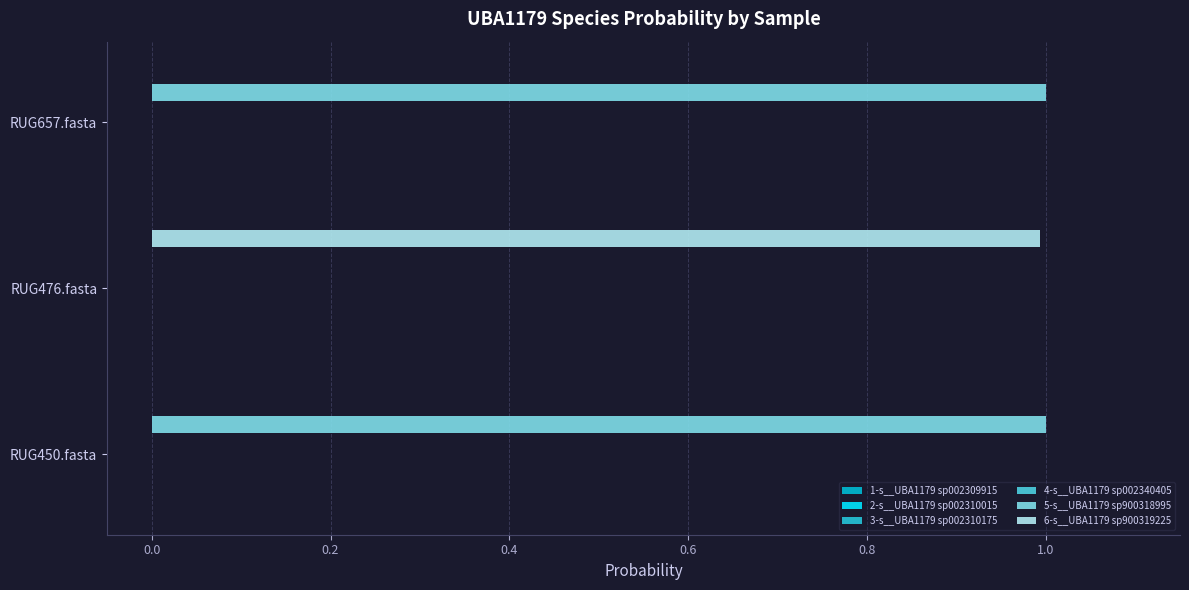

How many distinct data groups are displayed?

6